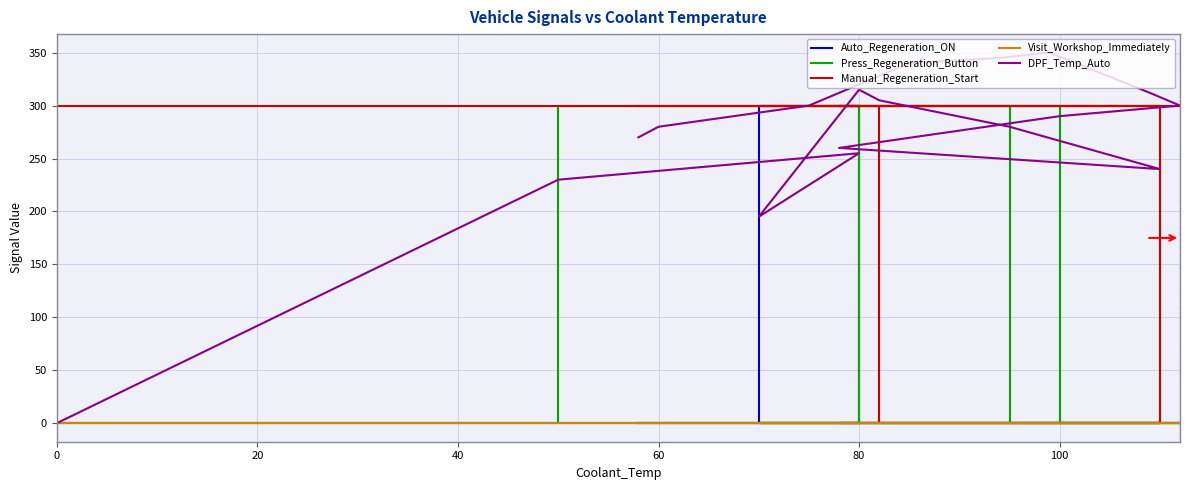

How many distinct data groups are displayed?

5